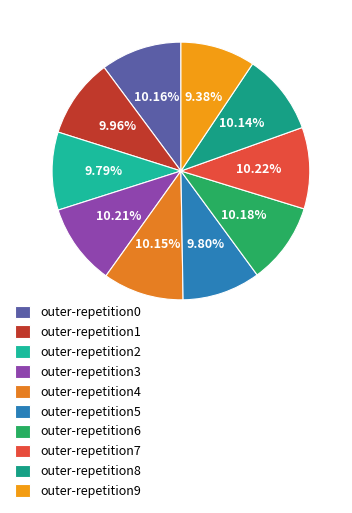

Between outer-repetition2 and outer-repetition4, which is larger?

outer-repetition4